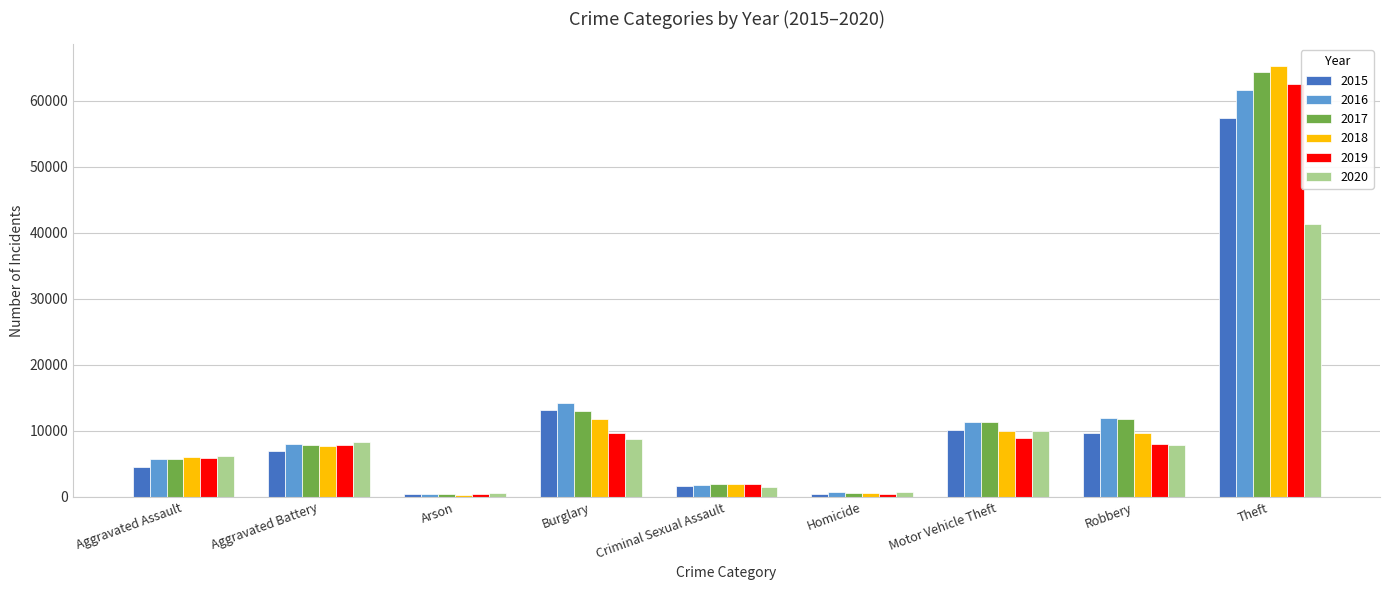

What is the label of the 1st bar from the left?

Aggravated Assault